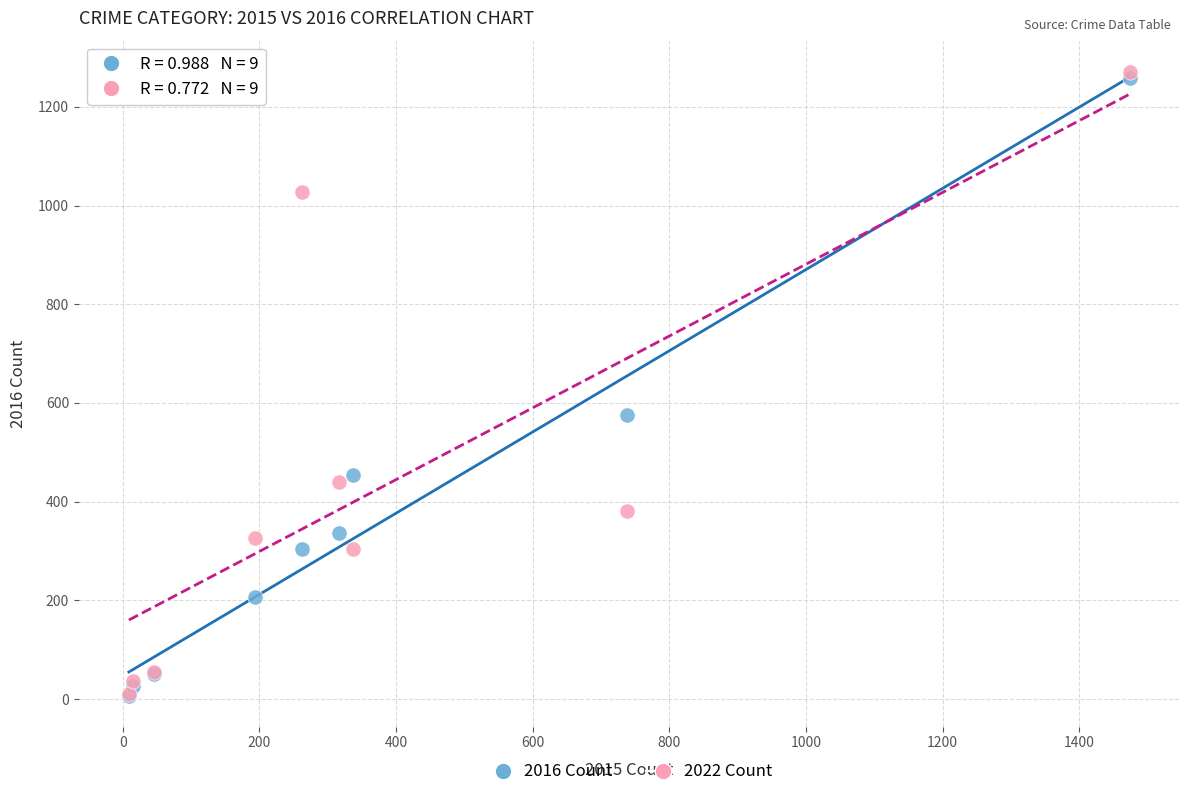

Across all series, what Y value is closest to 639?

576